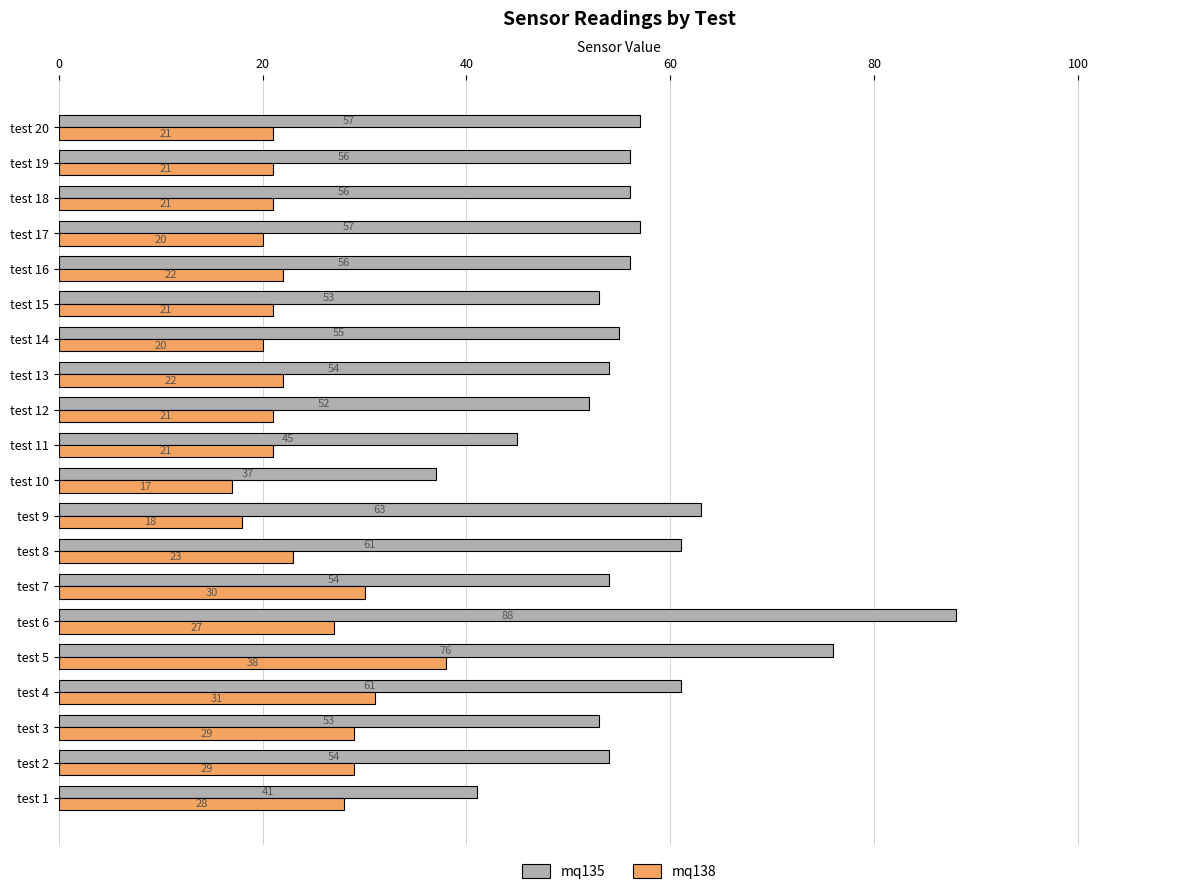

Which series has the largest total across all categories?

mq135